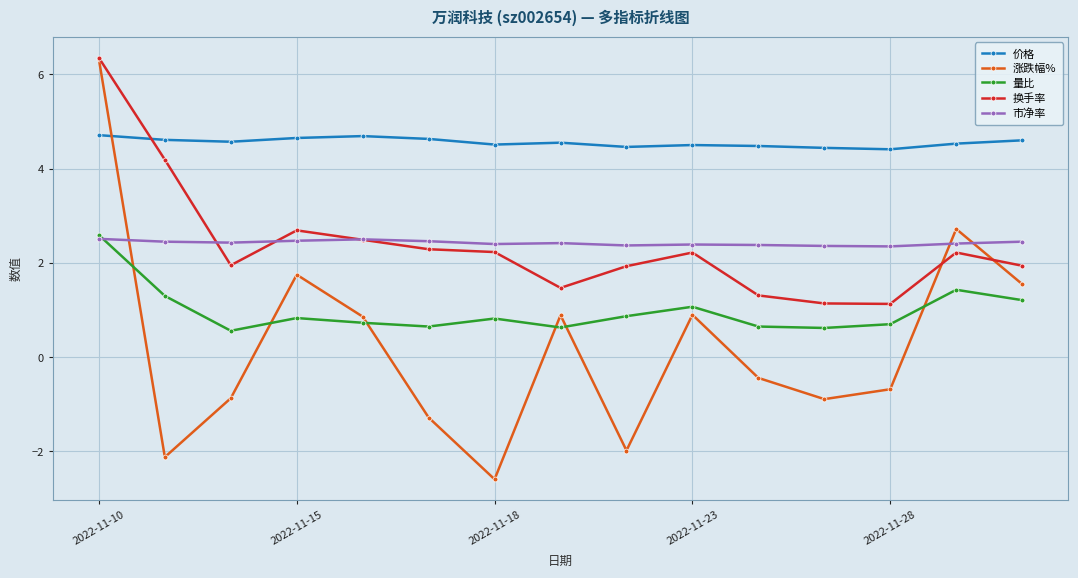

True or false: 市净率 and 量比 cross at least once.

True